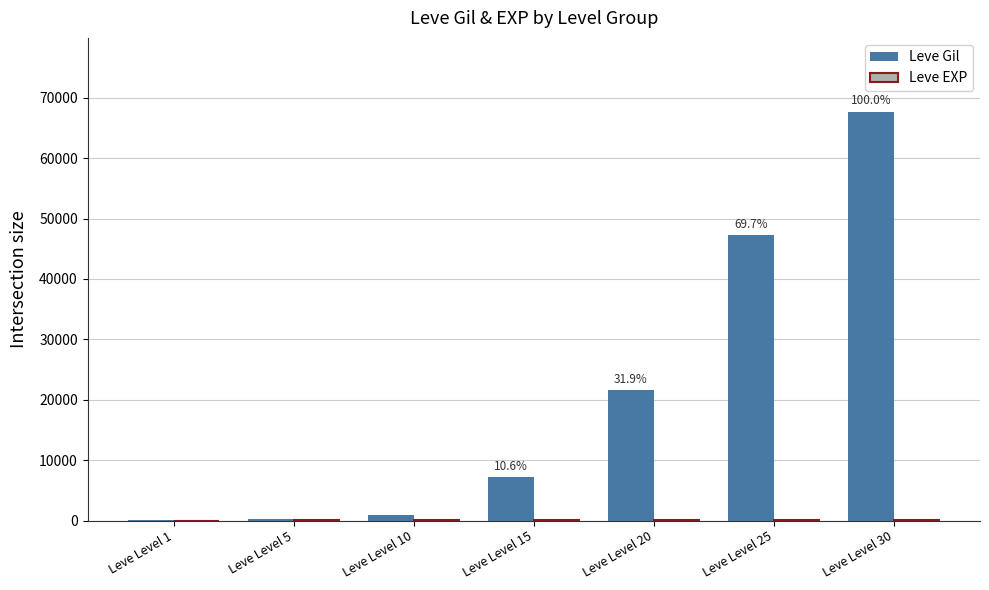

How many categories are shown in the chart?

7